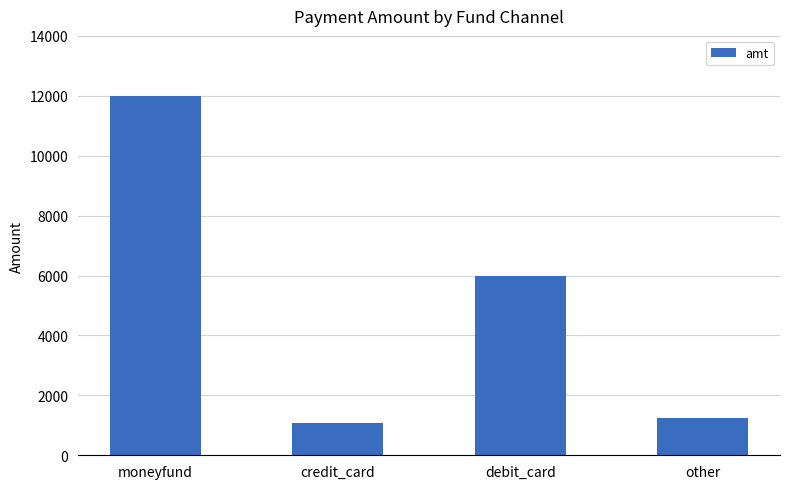

Are the bars horizontal?

No